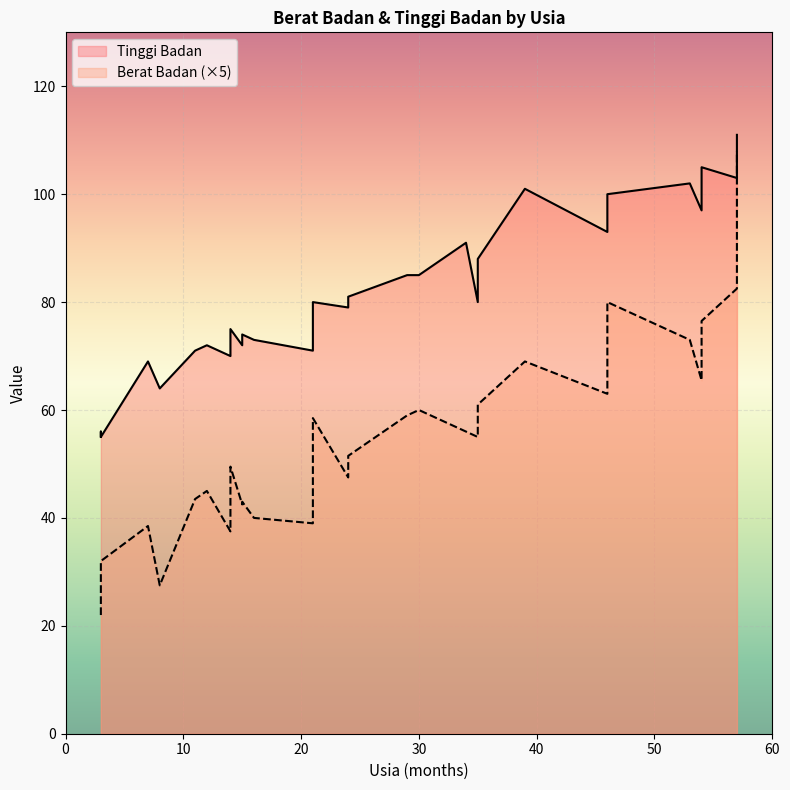

Reading right to left, list all the values displayed in this chart.

Berat Badan: 21.6	16.5	16.0	15.3	14.6	13.8	13.1	12.6	12.2	12.0	11.8	11.7	11.2	11.0	10.7	10.3	9.9	9.5	9.0	8.7	8.6	8.5	8.4	8.0	7.8	7.7	7.5	6.4	5.5	5.0	4.4
Tinggi Badan: 111.0	103.0	100.0	105.0	102.0	101.0	97.0	93.0	88.0	85.0	85.0	80.0	91.0	80.0	77.0	81.0	75.0	79.0	72.0	71.0	74.0	72.0	77.0	73.0	71.0	69.0	70.0	55.0	64.0	56.0	55.0